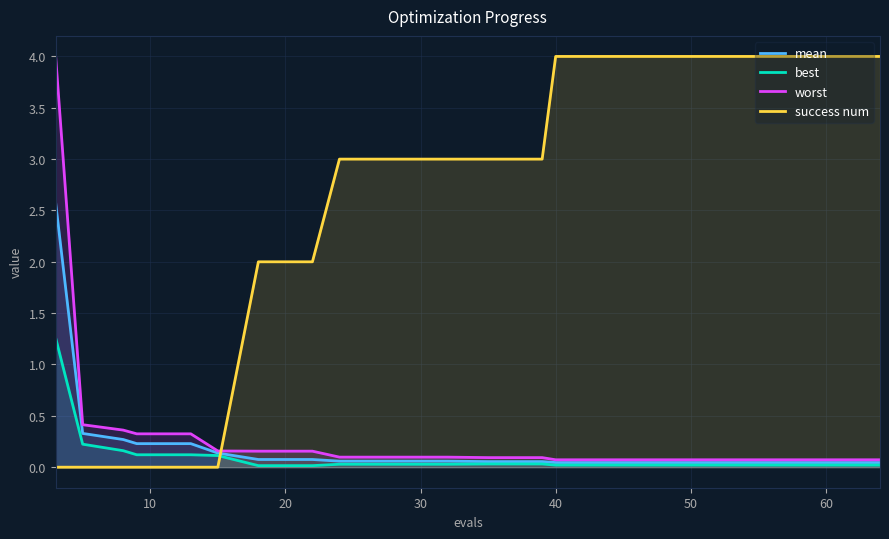

Count the number of categories in the chart.

20